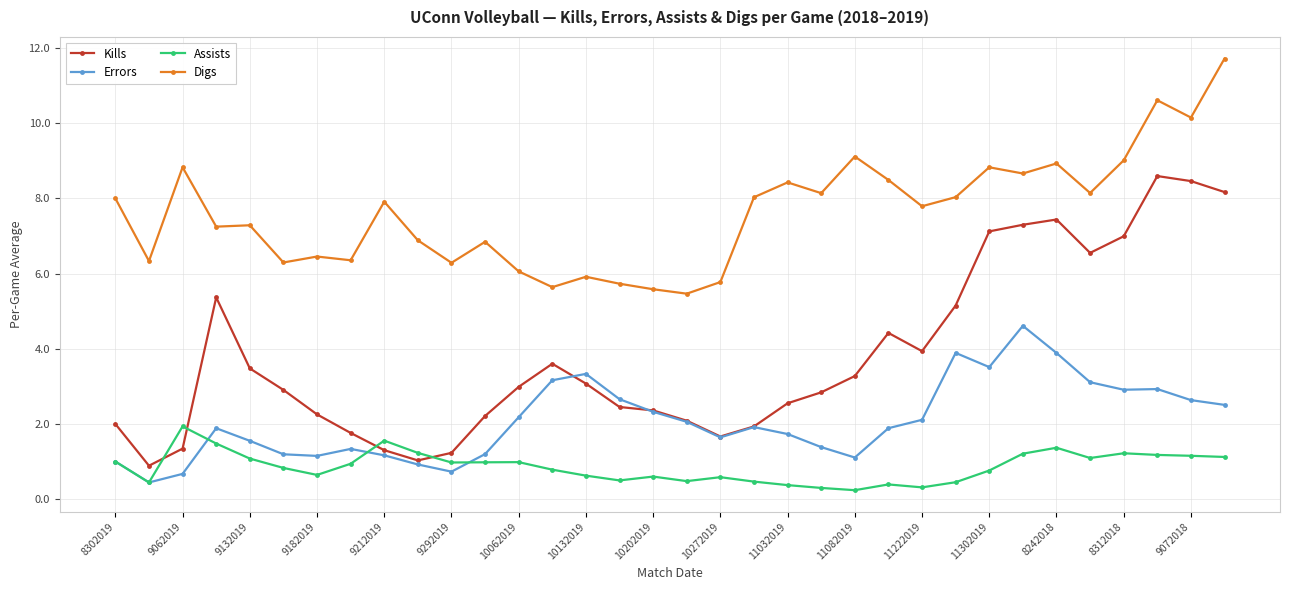

Rank the series by their average value, from lowest to highest.

Assists, Errors, Kills, Digs